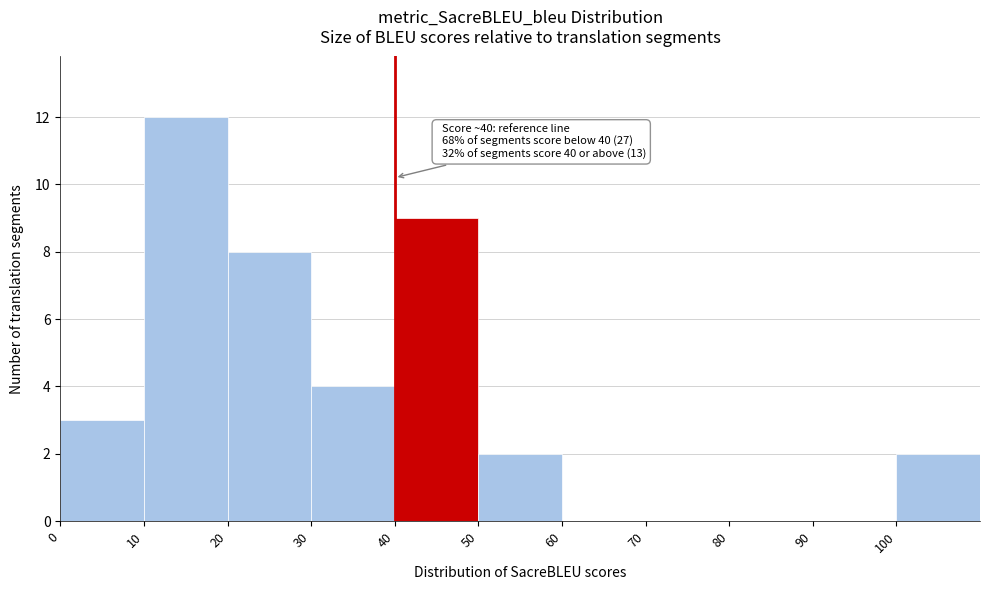

Over which range of the x-axis is the bar tallest?

10 to 20